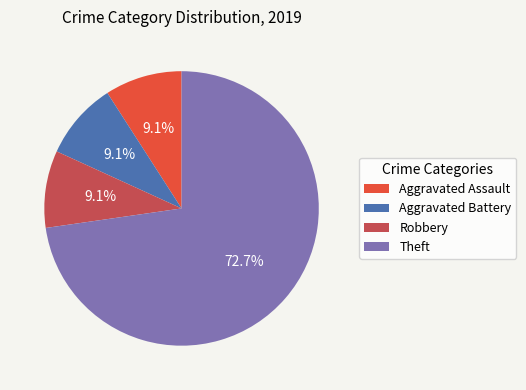

How many segments does this pie chart have?

4